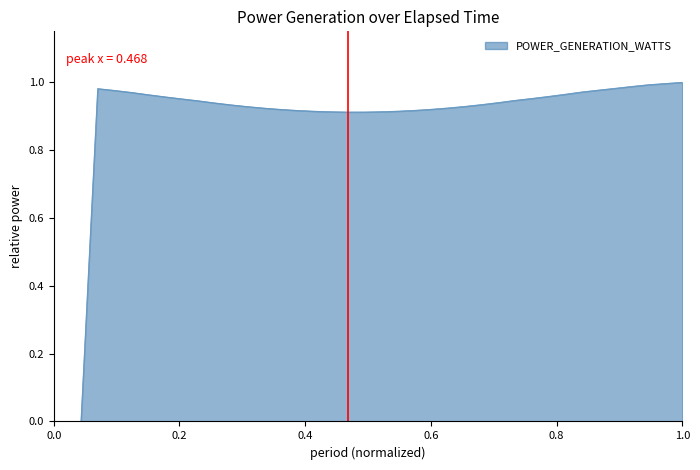

Reading left to right, transcribe all the data shown in this chart.

0.0	0.0	0.0	0.0	1.0	1.0	1.0	1.0	1.0	1.0	0.9	0.9	0.9	0.9	0.9	0.9	0.9	0.9	0.9	0.9	0.9	0.9	0.9	0.9	0.9	0.9	0.9	0.9	0.9	0.9	1.0	1.0	1.0	1.0	1.0	1.0	1.0	1.0	1.0	1.0